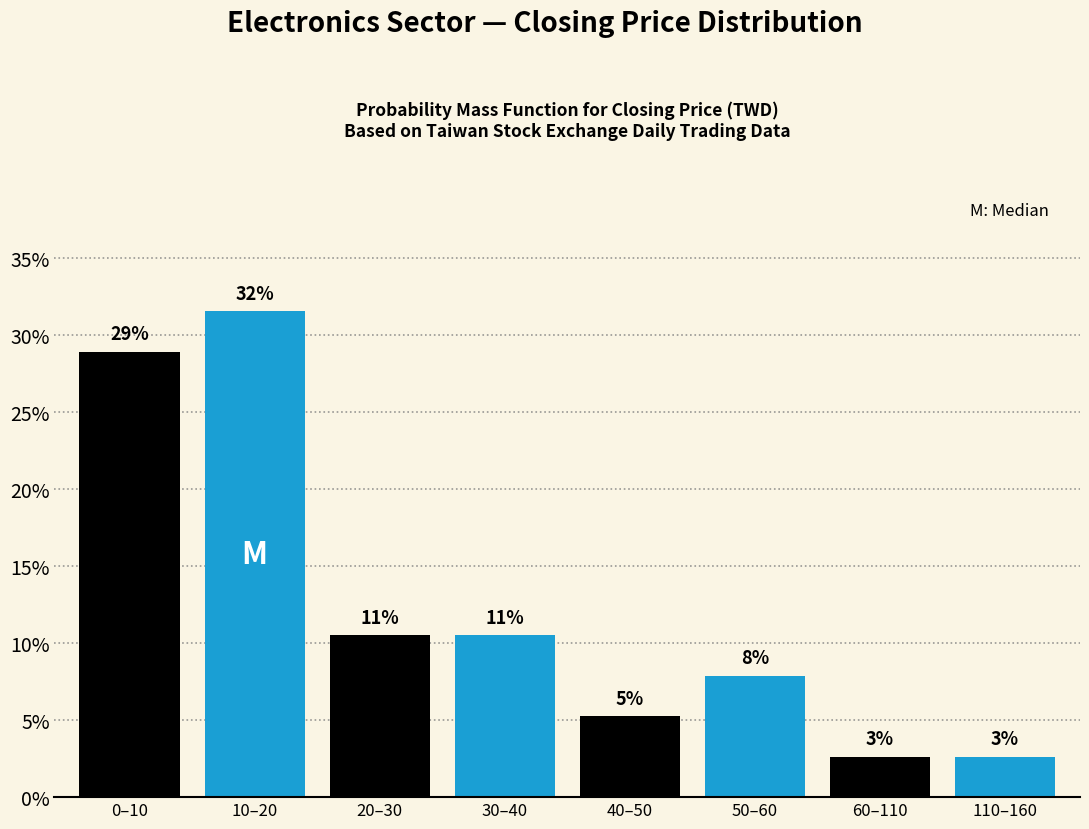

Does the chart contain any negative values?

No